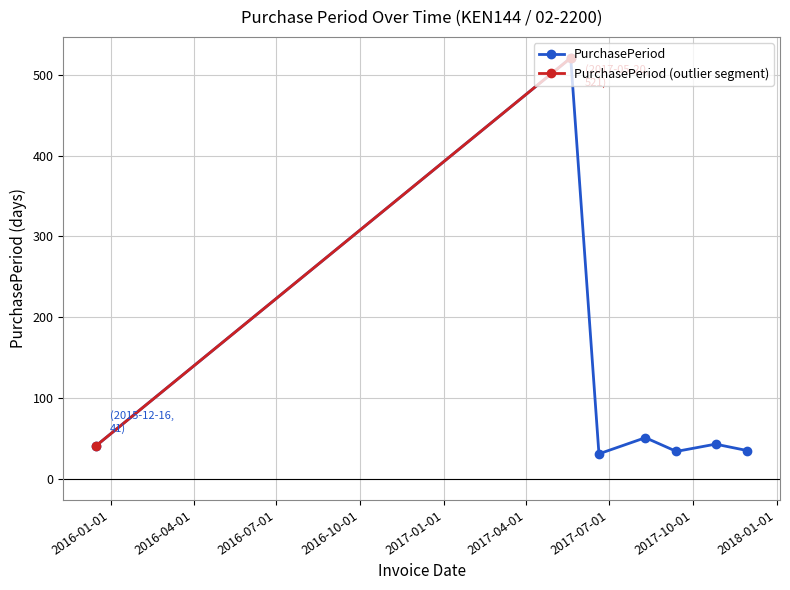

Which label corresponds to the smallest value in the chart?

2017-06-20